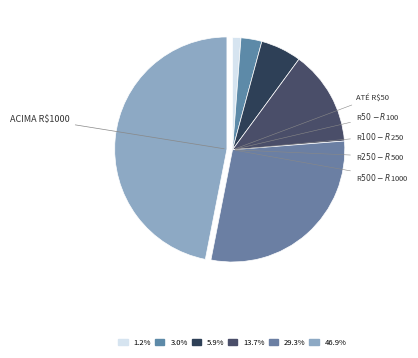

Does any single category account for the majority?

No